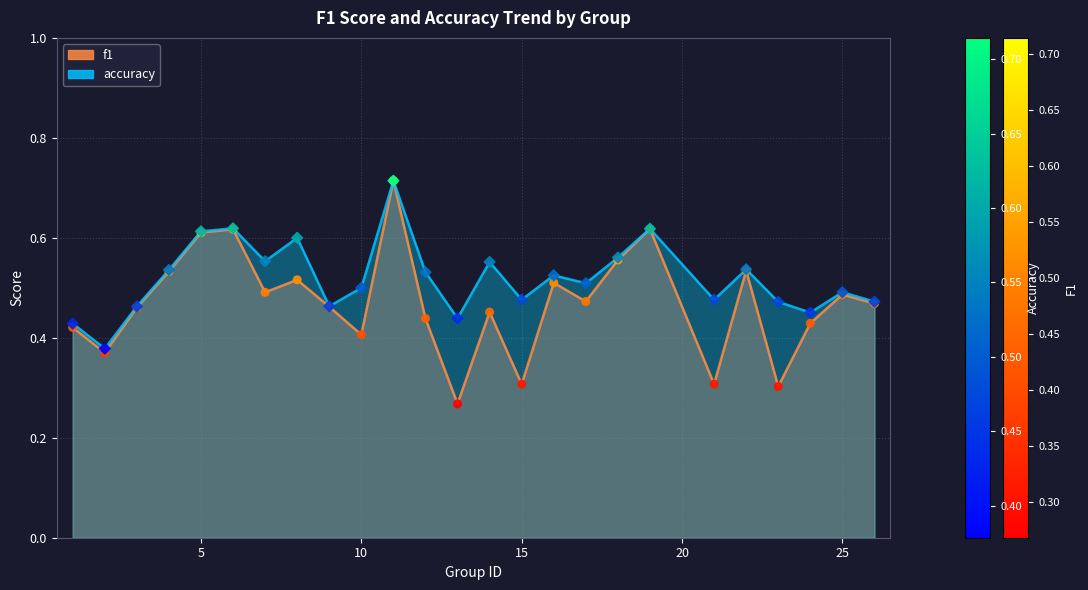

What are all the series names shown in the legend?

f1, accuracy